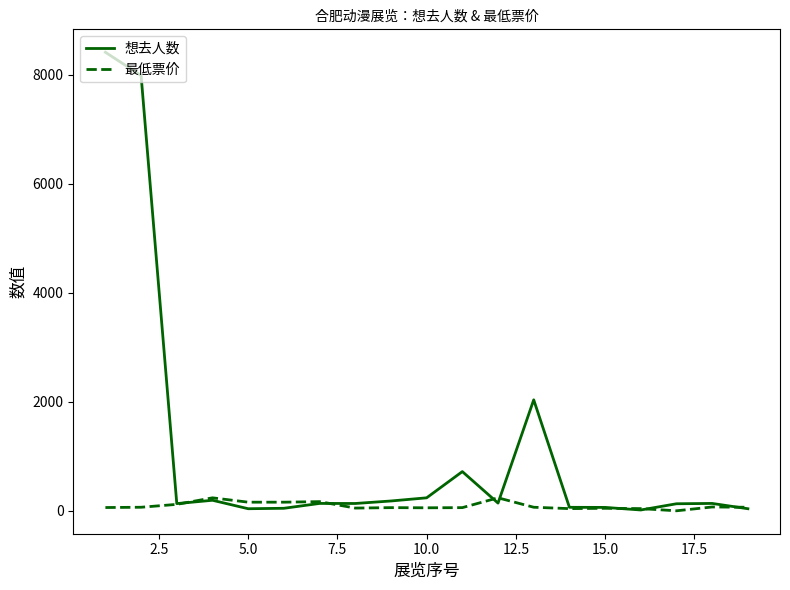

Which series has the largest total across all categories?

想去人数